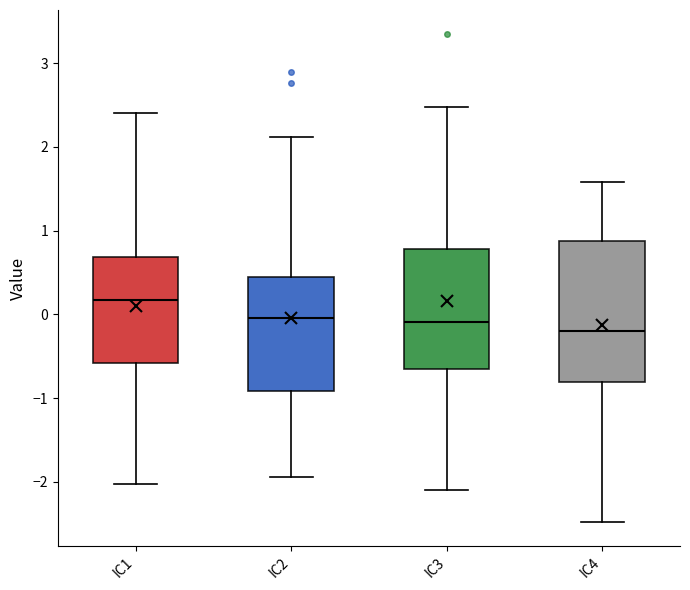

Reading left to right, transcribe this box plot: for each box, give where its median line is, the range the box spans, and where its two whiskers end, as read against the y-axis. The values are not printed on the chart, so give them approximately, as read against the axis.

IC1: median 0.2, box -0.6 to 0.7, whiskers -2.0 to 2.4
IC2: median 0.0, box -0.9 to 0.4, whiskers -1.9 to 2.1
IC3: median -0.1, box -0.7 to 0.8, whiskers -2.1 to 2.5
IC4: median -0.2, box -0.8 to 0.9, whiskers -2.5 to 1.6